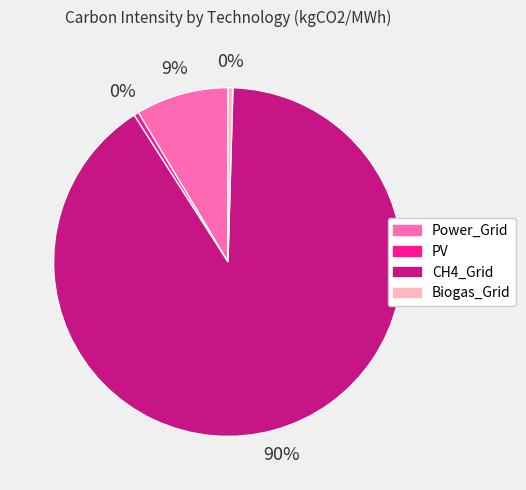

How many slices are in this pie chart?

4